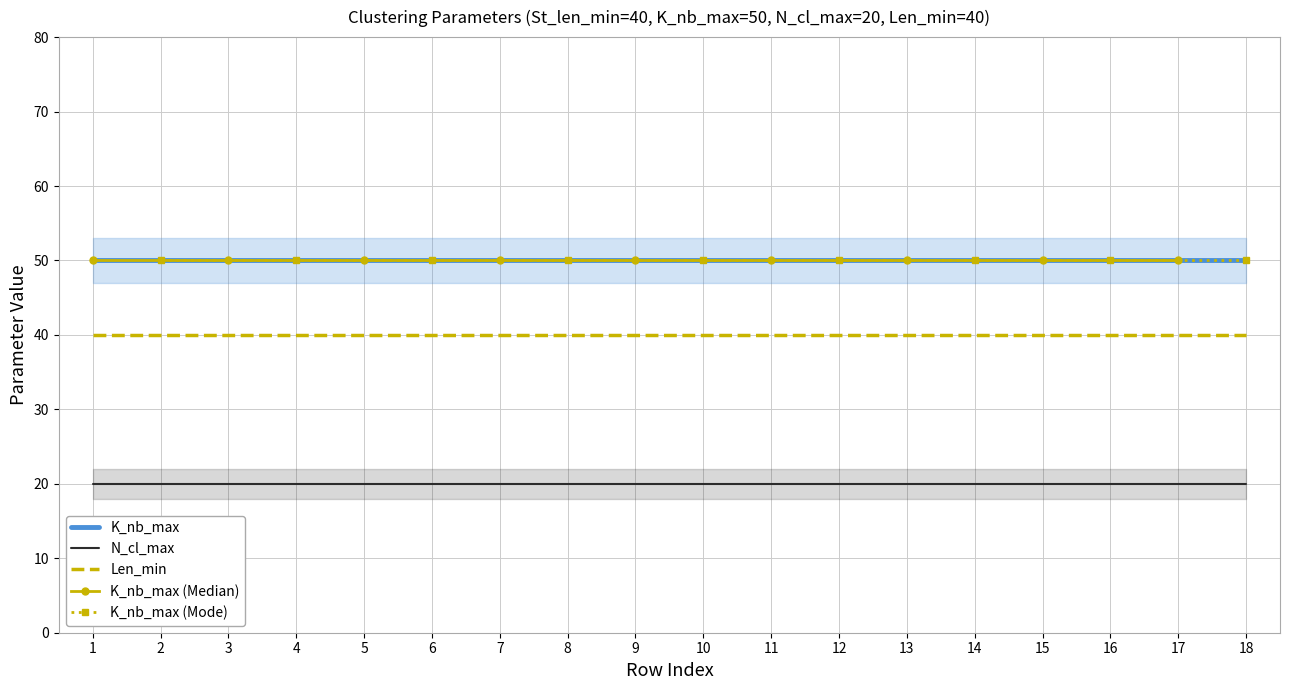

Is it true that N_cl_max equals 32 at 2?

False